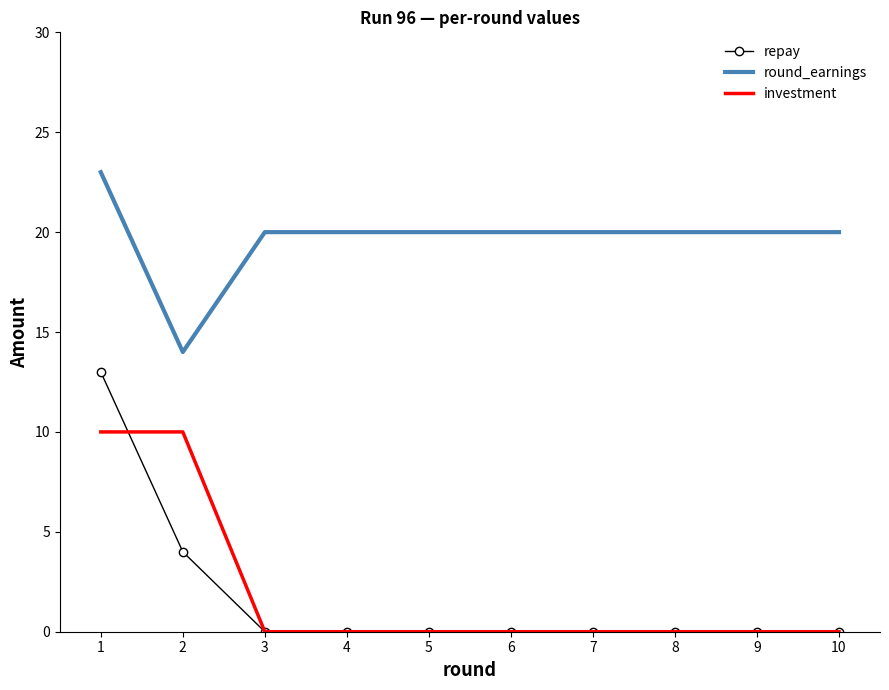

Reading right to left, what are all the values shown in this chart?

repay: 0	0	0	0	0	0	0	0	4	13
round_earnings: 20	20	20	20	20	20	20	20	14	23
investment: 0	0	0	0	0	0	0	0	10	10